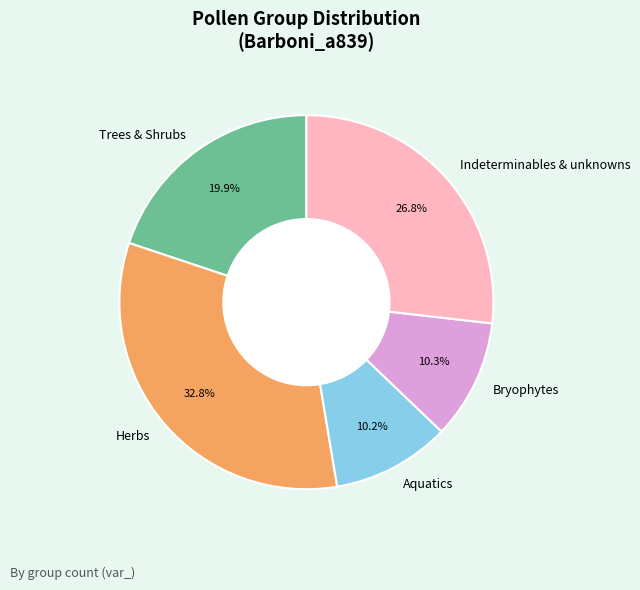

Combined, do Trees & Shrubs and Aquatics account for over 50%?

No